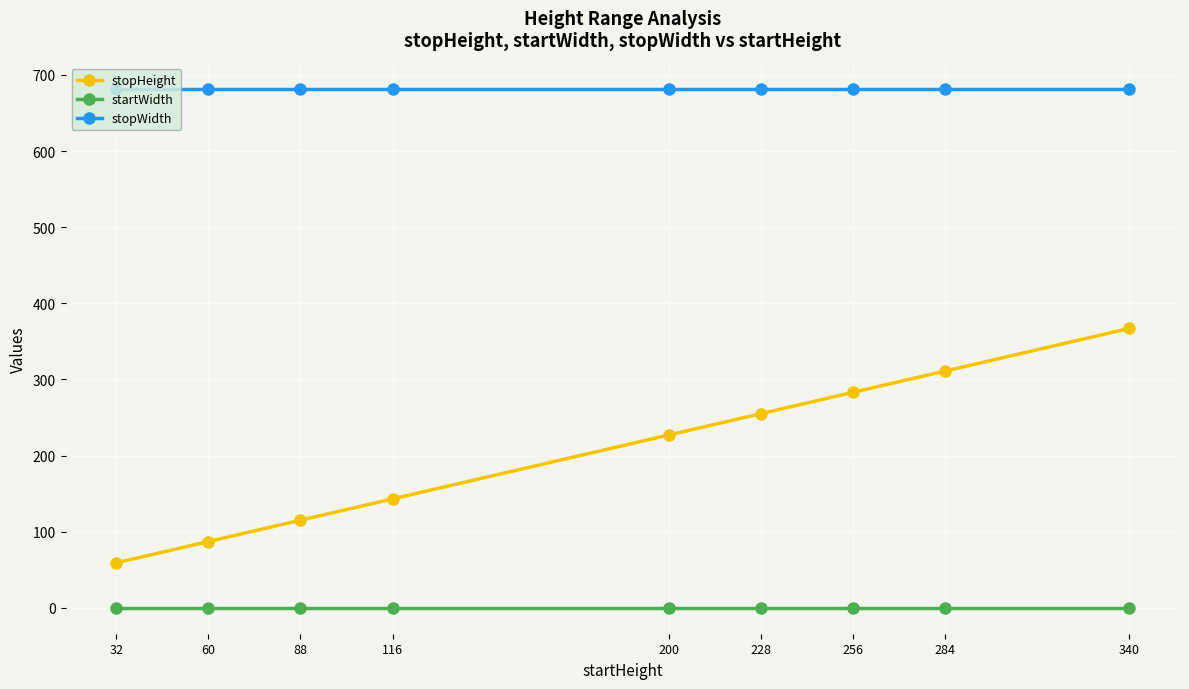

Is the value of stopWidth at 256 greater than the value of stopHeight at 228?

Yes